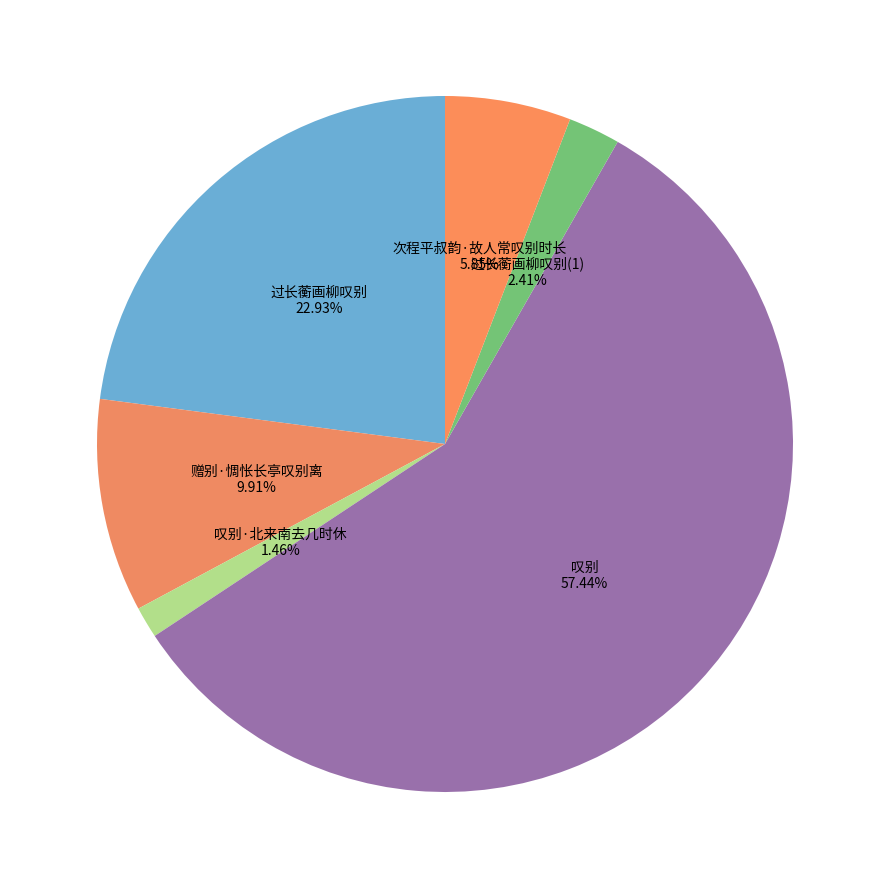

To the nearest percent, what is the combined percentage of 赠别·惆怅长亭叹别离 and 过长蘅画柳叹别?

33%